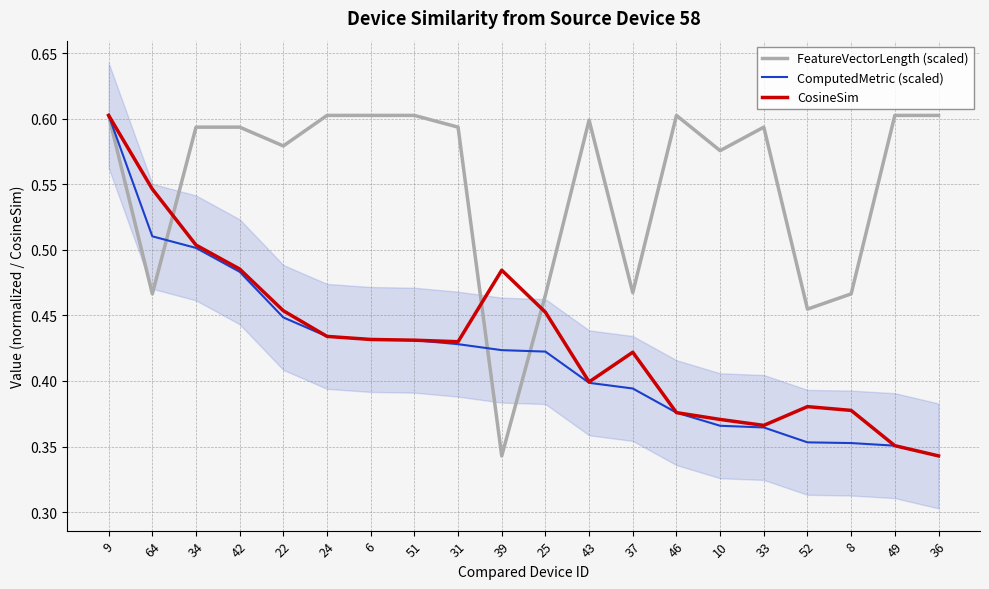

At how many categories does at least one series exceed 0?

20